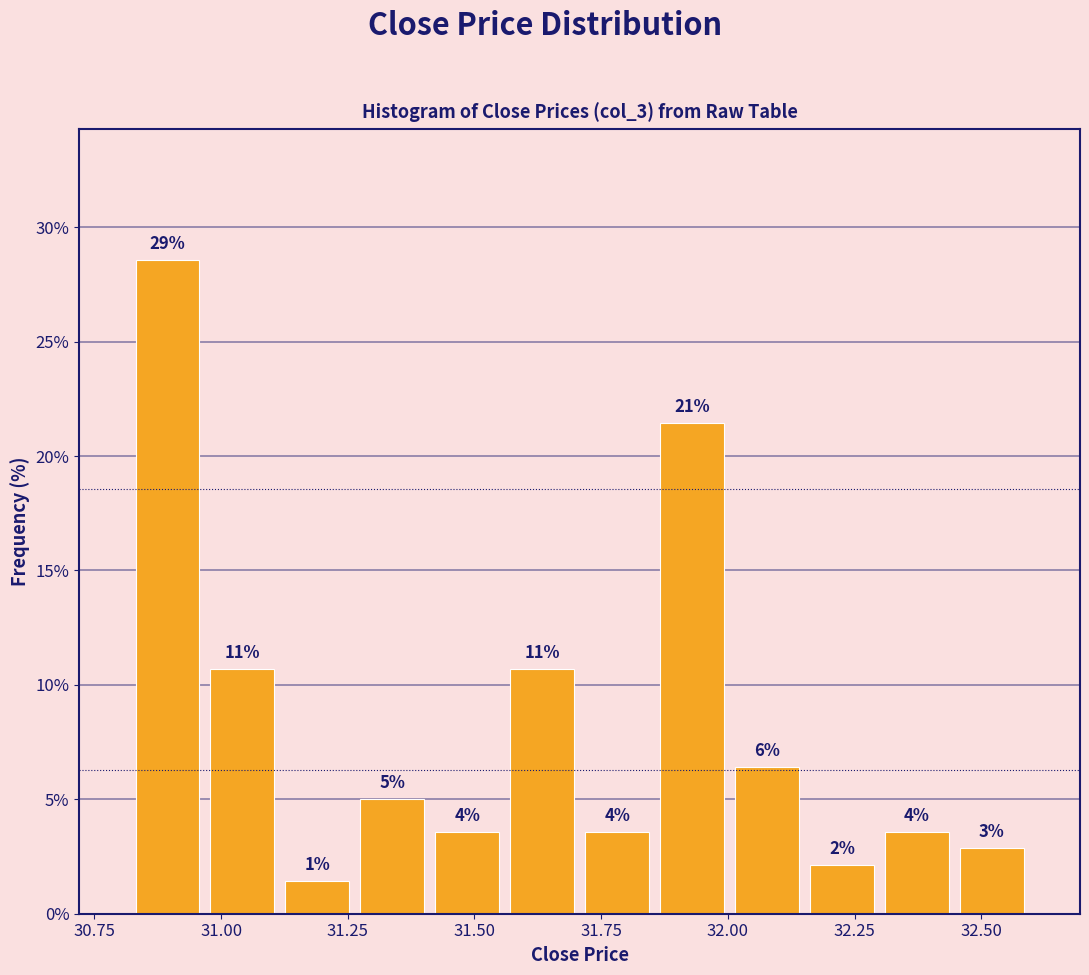

Around what value on the x-axis is the tallest bar? Give the approximate position of its centre, as read against the axis.

30.90